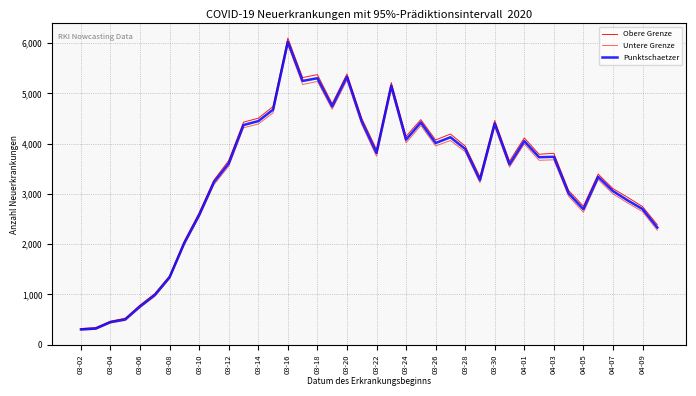

List the series in order of their peak value, lowest first.

Untere Grenze, Punktschaetzer, Obere Grenze